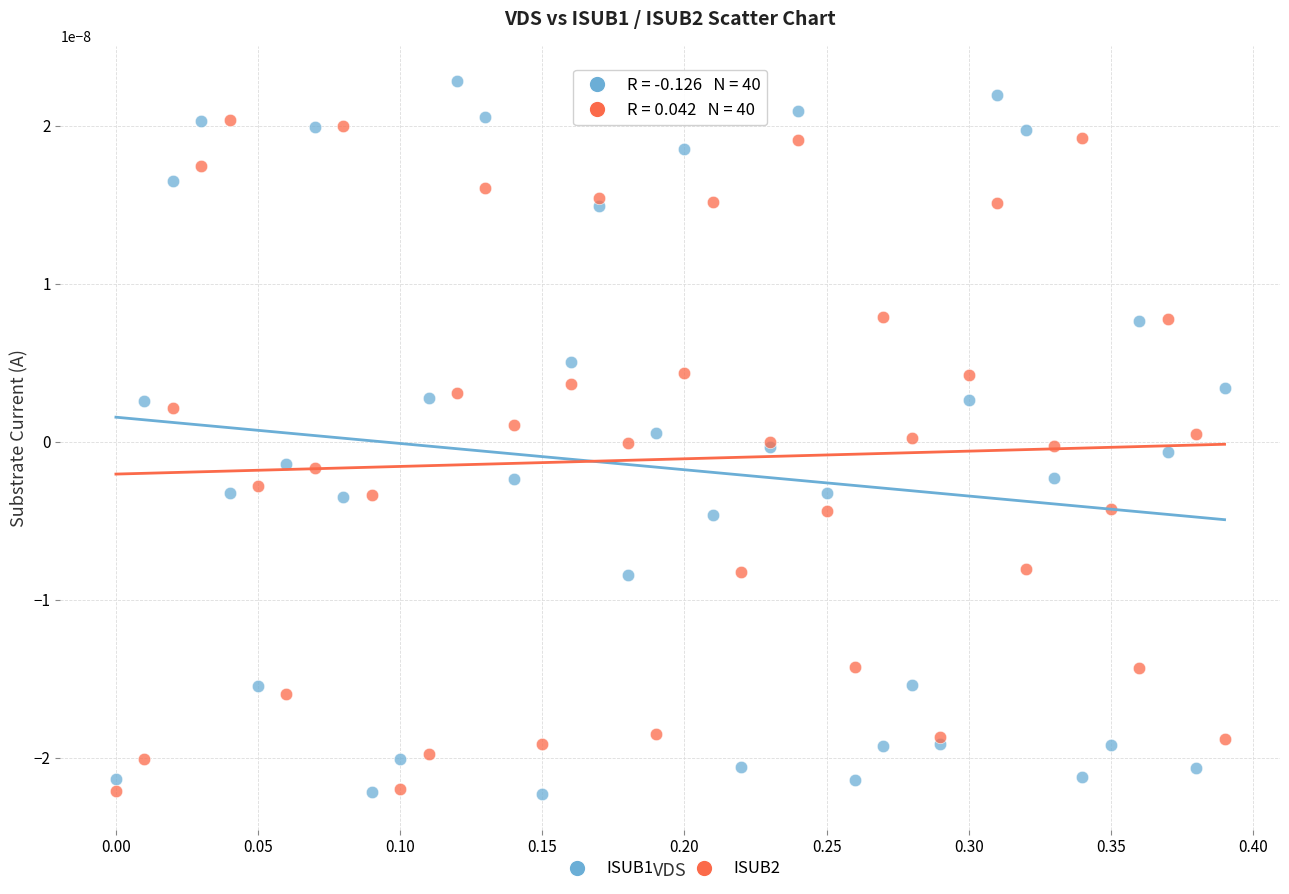

What is the X range (max minus min) for the scatter plot?

0.4